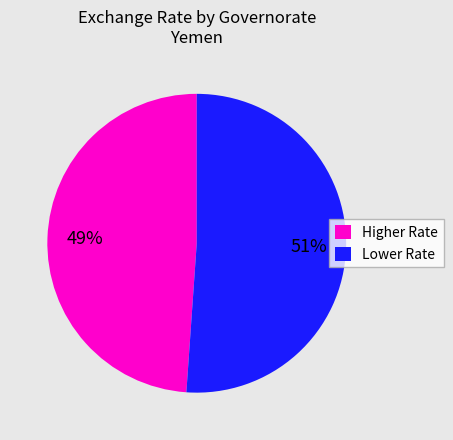

Approximately how many times larger is the value at Lower Rate compared to Higher Rate?

1.0